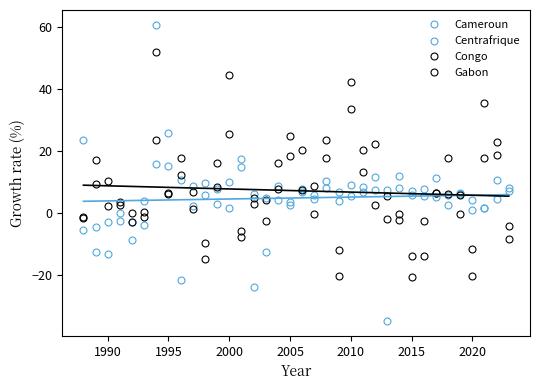

How many categories are shown in the chart?

36